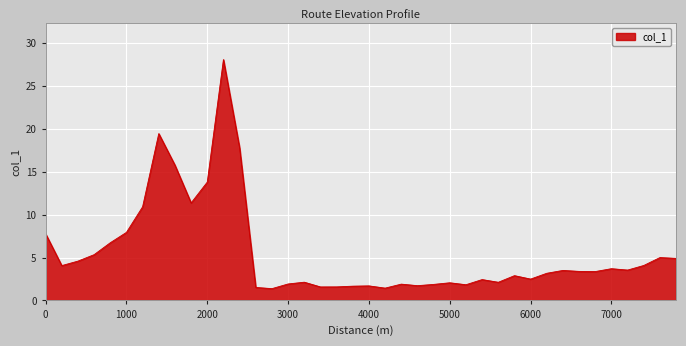

What is the smallest value displayed?

1.4